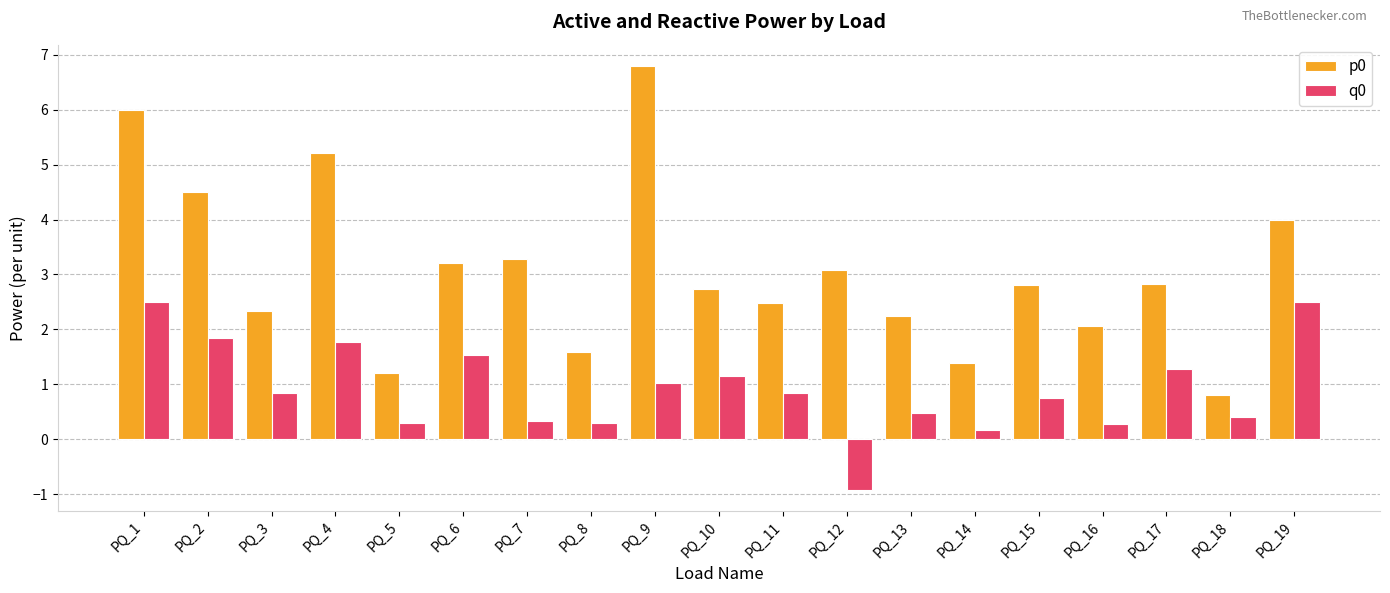

Which label corresponds to the largest value in the chart?

PQ_9